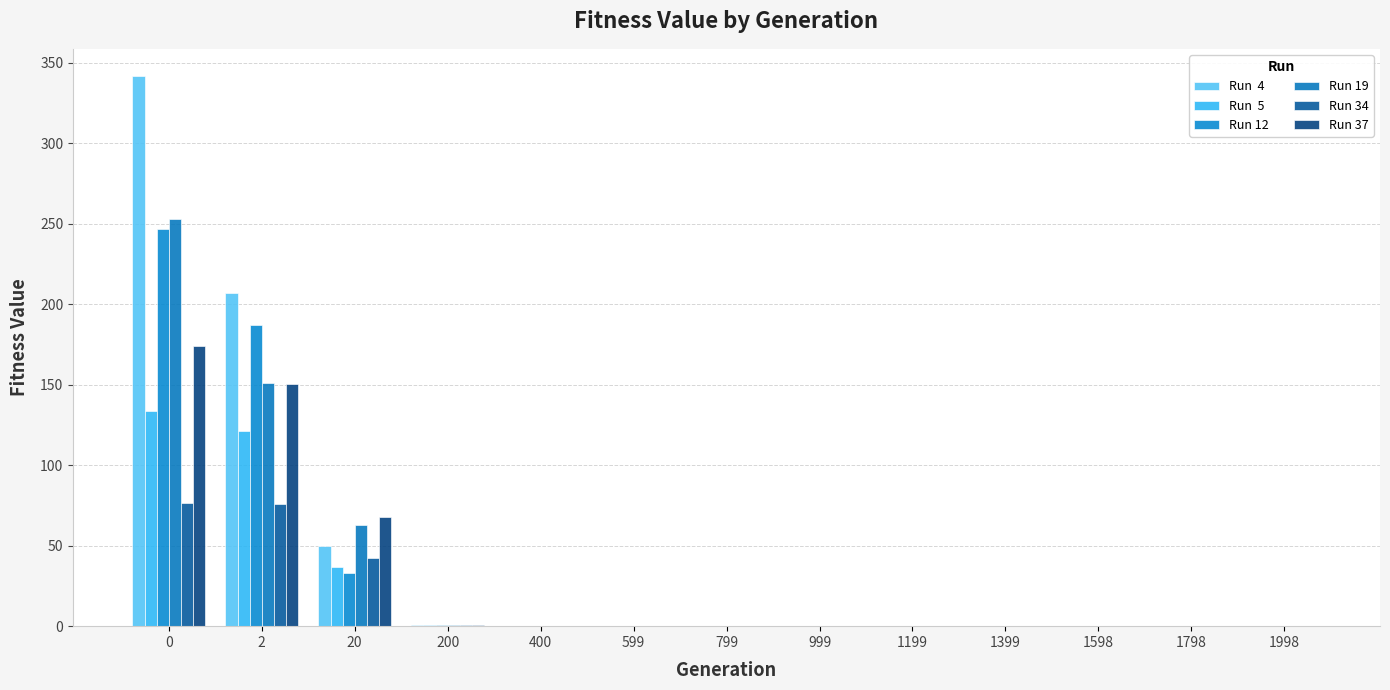

Is it true that Run 19 equals 0.1 at 1598?

False